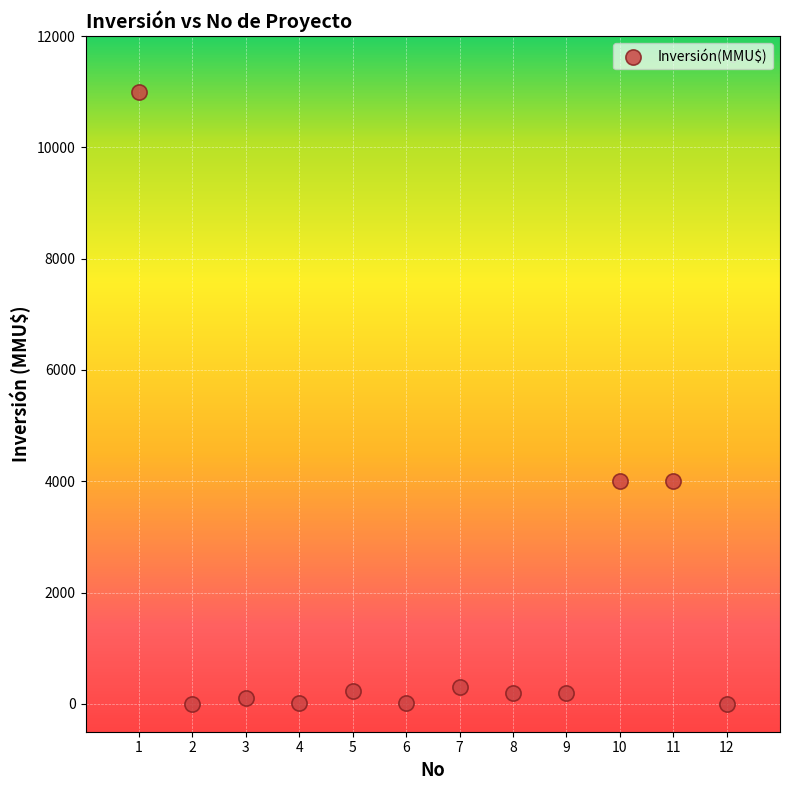

What is the average Y value?

1672